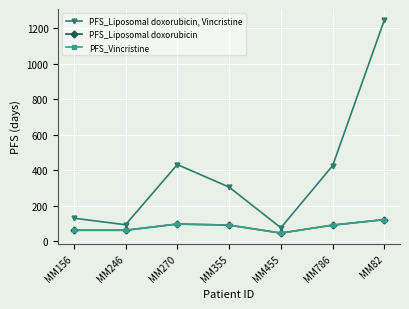

Which series has the widest spread of values?

PFS_Liposomal doxorubicin, Vincristine